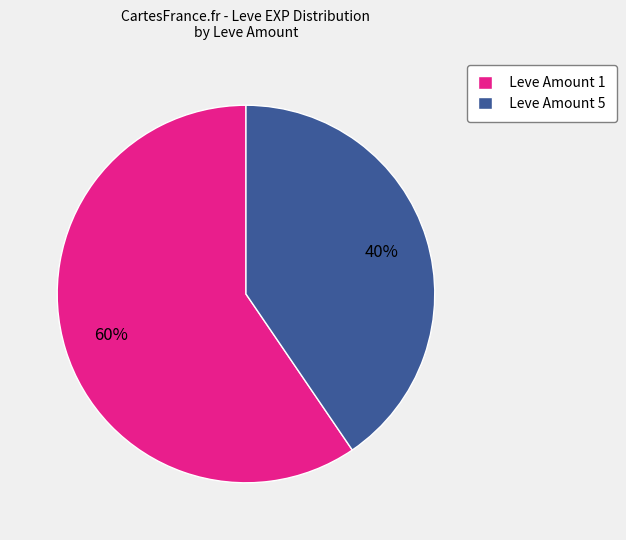

Which slice is the smallest?

Leve Amount 5